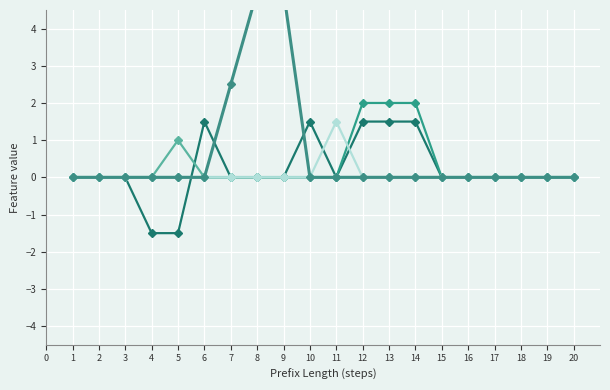

What are all the series names shown in the legend?

W_Completeren aanvraag-SCHEDULE, W_Completeren aanvraag-COMPLETE, W_Nabellen offertes-START, W_Completeren aanvraag-START, W_Nabellen offertes-COMPLETE, W_Valideren aanvraag-COMPLETE